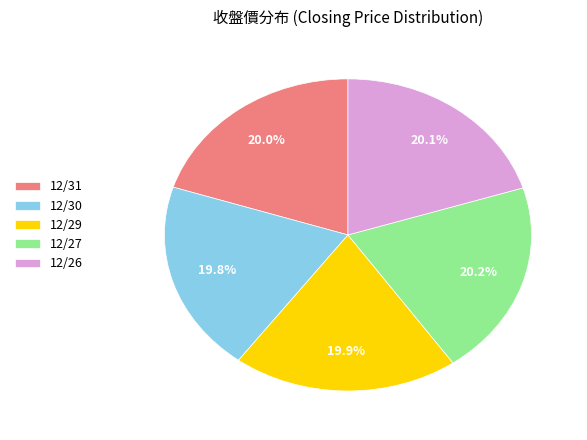

Does any single category account for the majority?

No